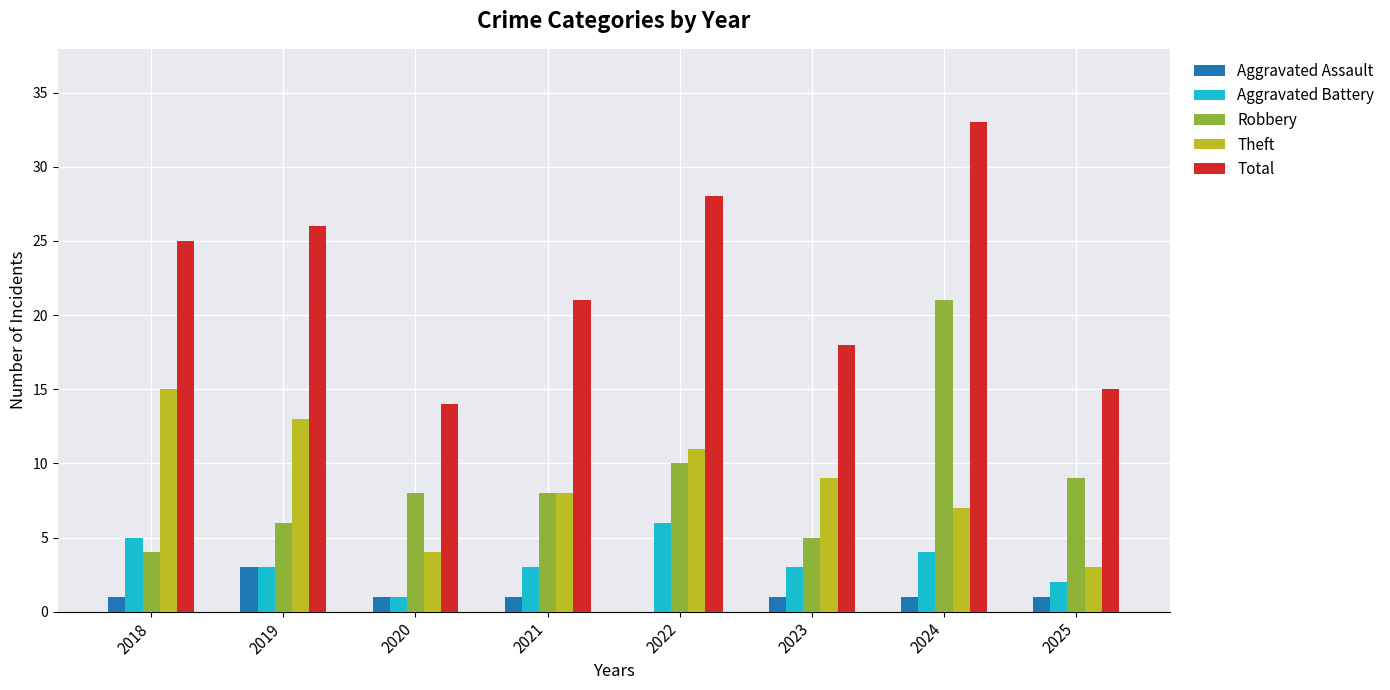

Which category has the highest value in the Aggravated Battery series?

2022